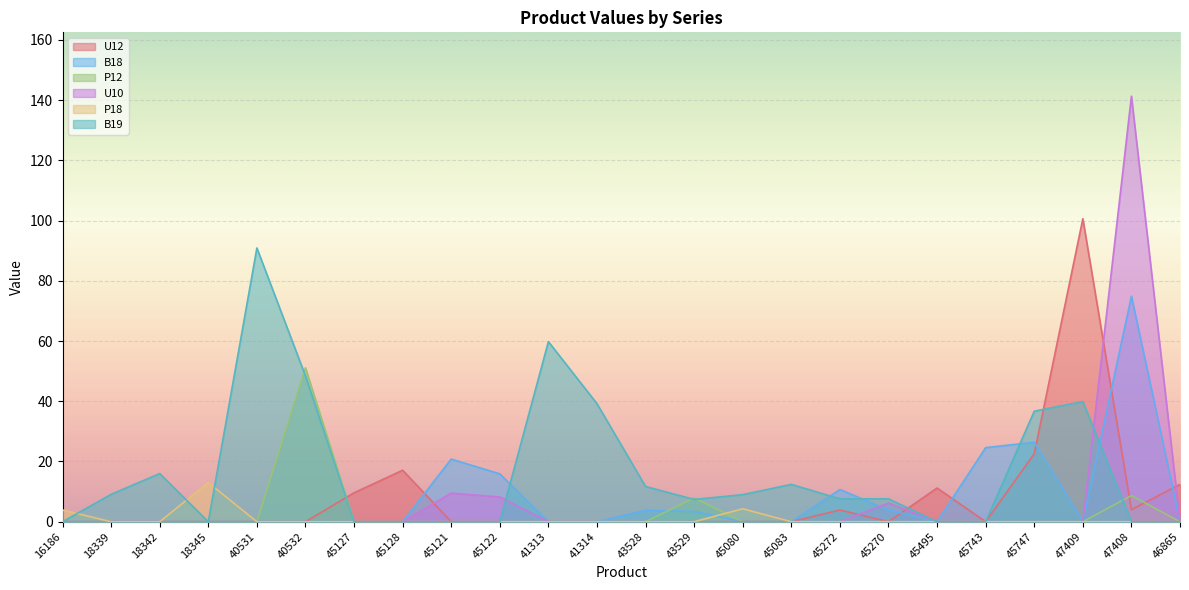

What is the label of the 17th point from the right?

45128